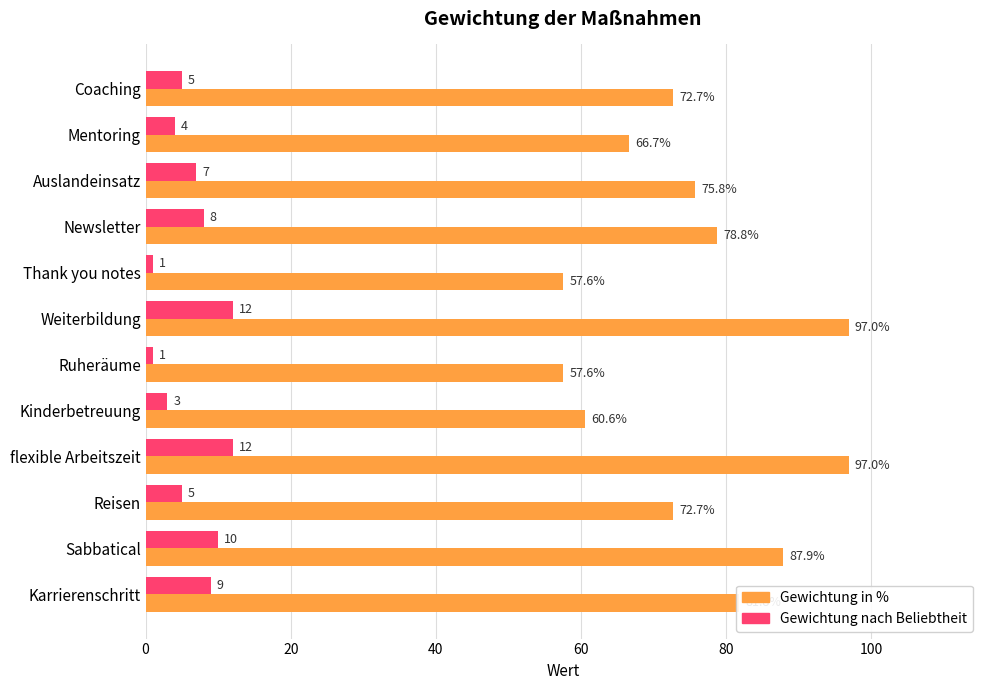

At how many categories does at least one series exceed 64?

9